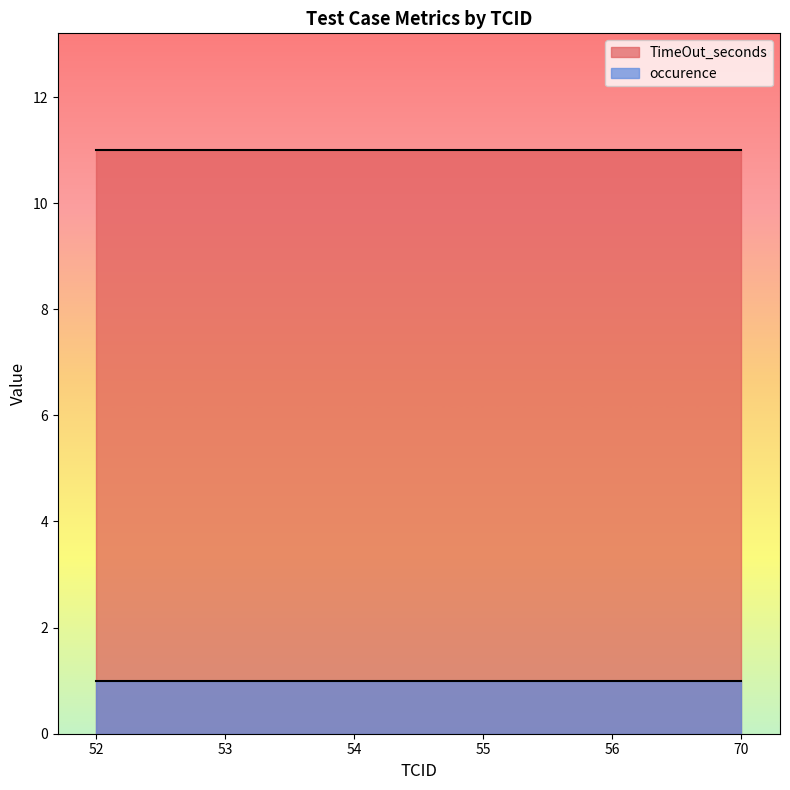

Rank the series at 53 from highest to lowest value.

TimeOut_seconds, occurence